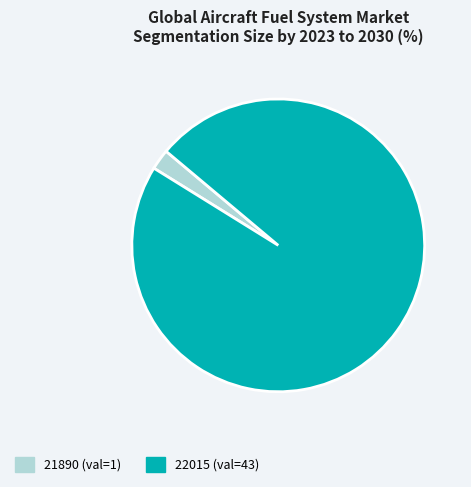

Which category has the biggest portion of the pie?

22015